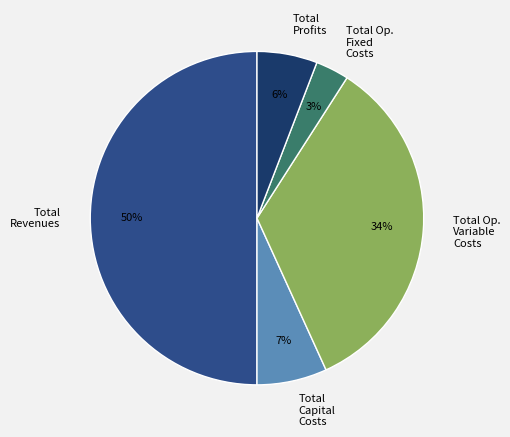

Which category has the smallest portion of the pie?

Total Op. Fixed Costs